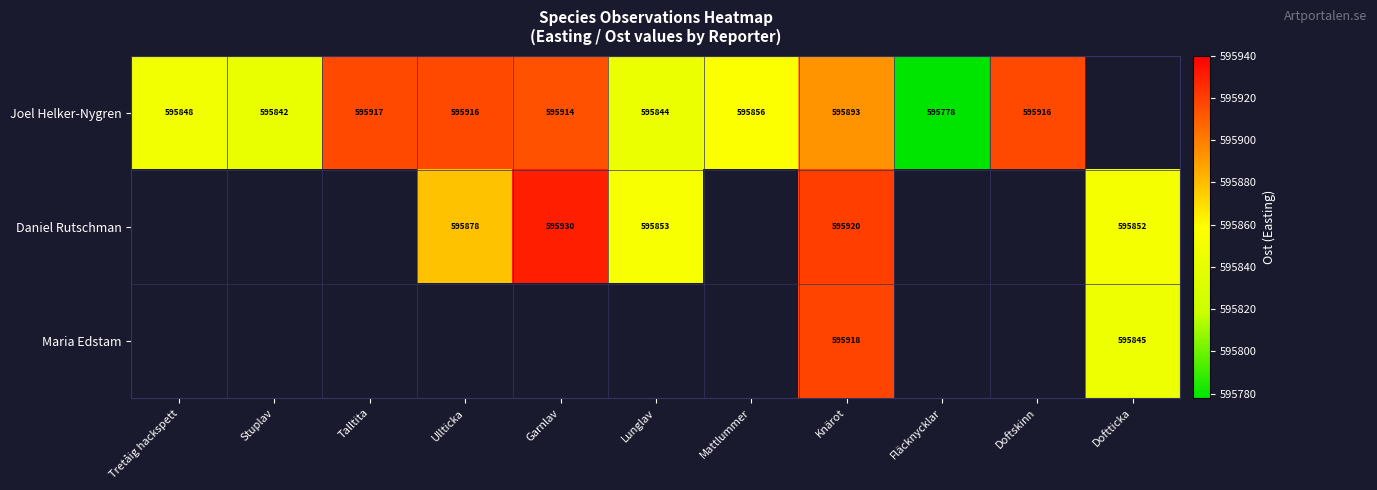

Is it true that Joel Helker-Nygren equals 595848 at Tretåig hackspett?

True